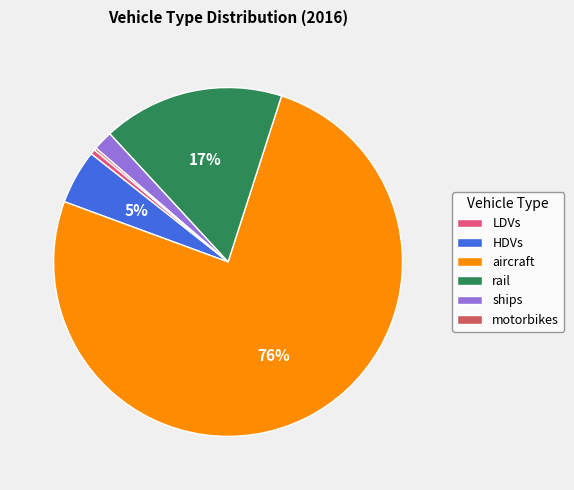

To the nearest percent, what percentage of the pie is ships?

2%